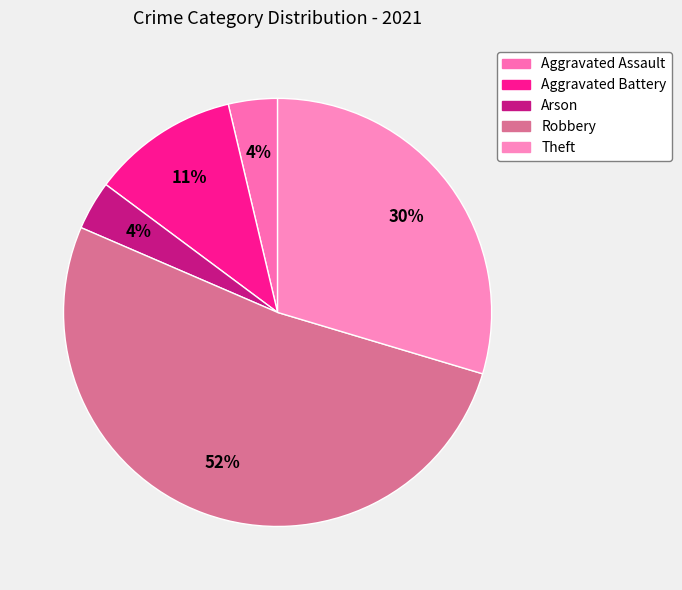

What percentage is NOT represented by Aggravated Battery?

88.9%